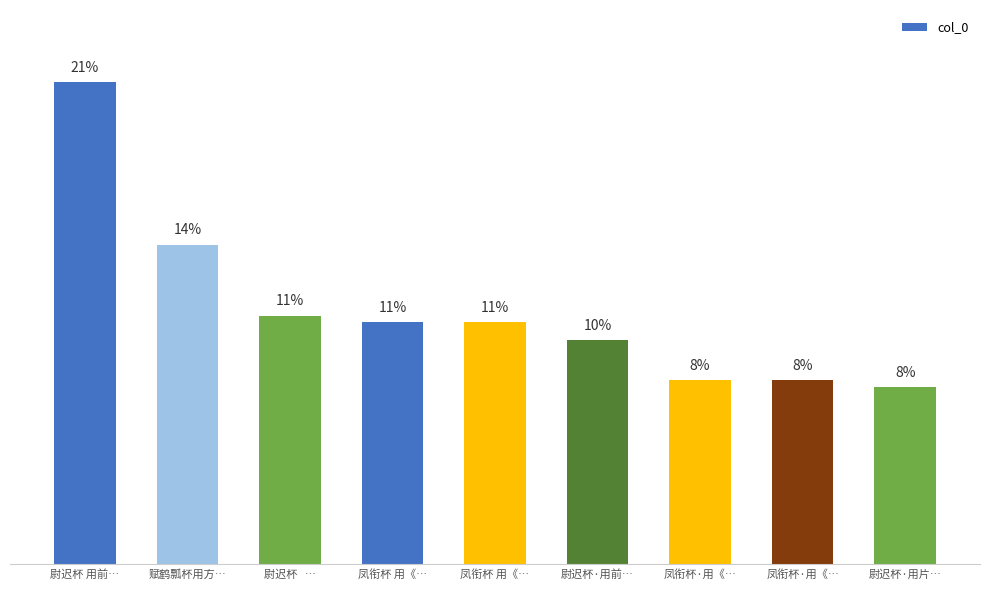

What is the change in value from 凤衔杯 用《… to 尉迟杯·用片…?

-113080